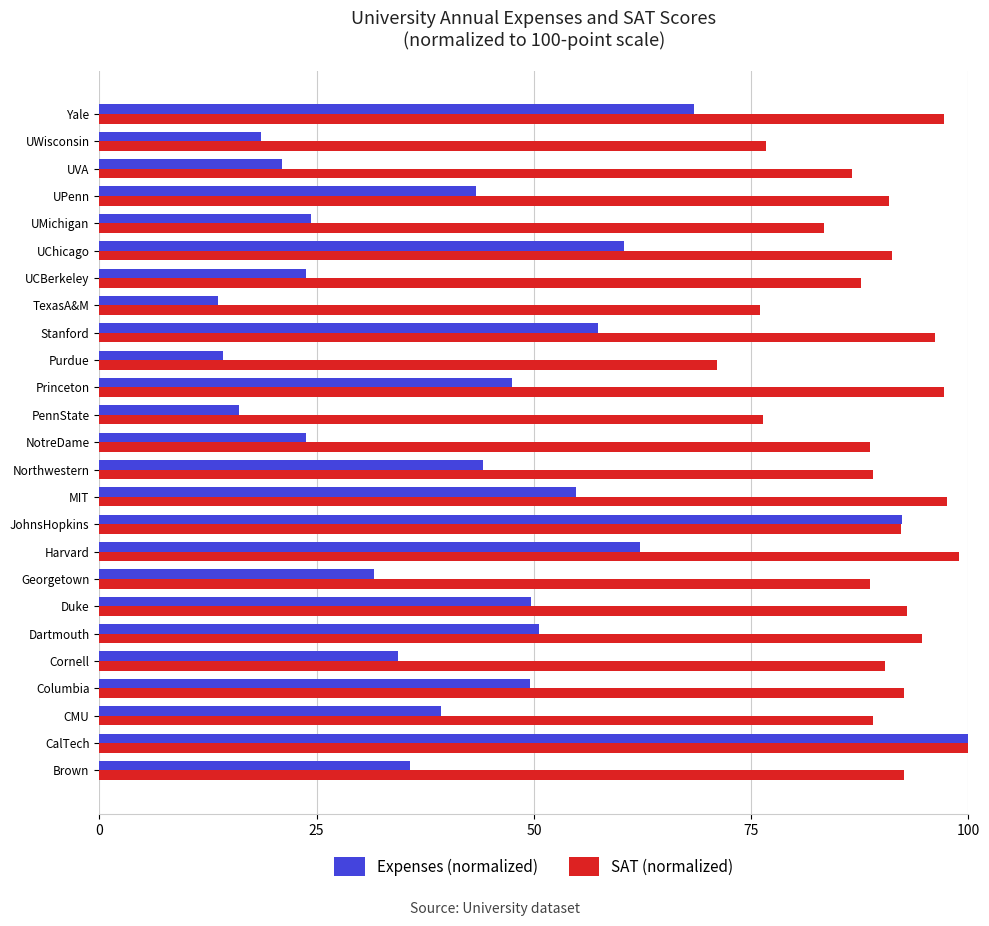

At how many categories does at least one series exceed 19?

25